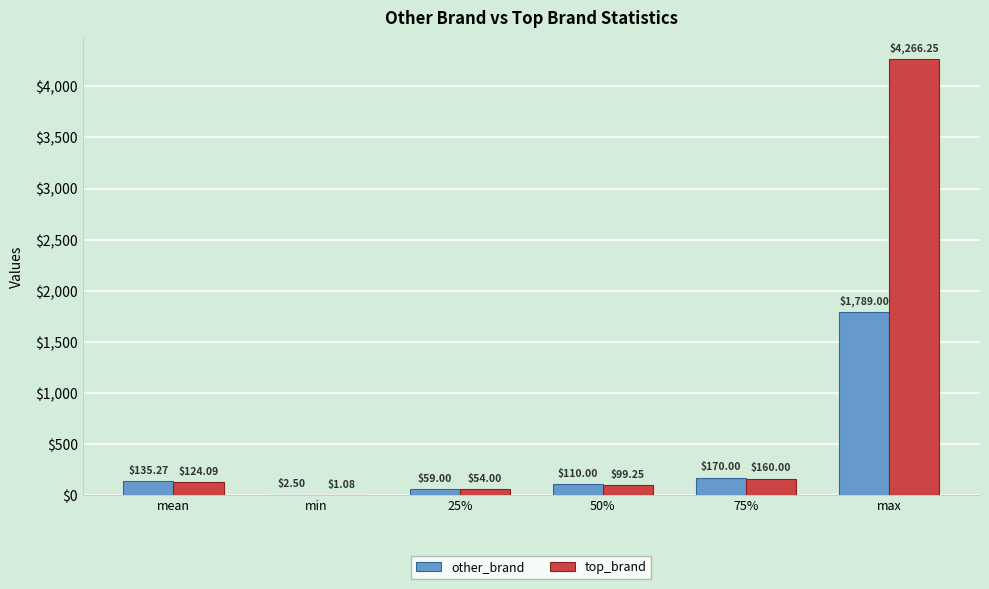

At which label does other_brand reach its peak?

max